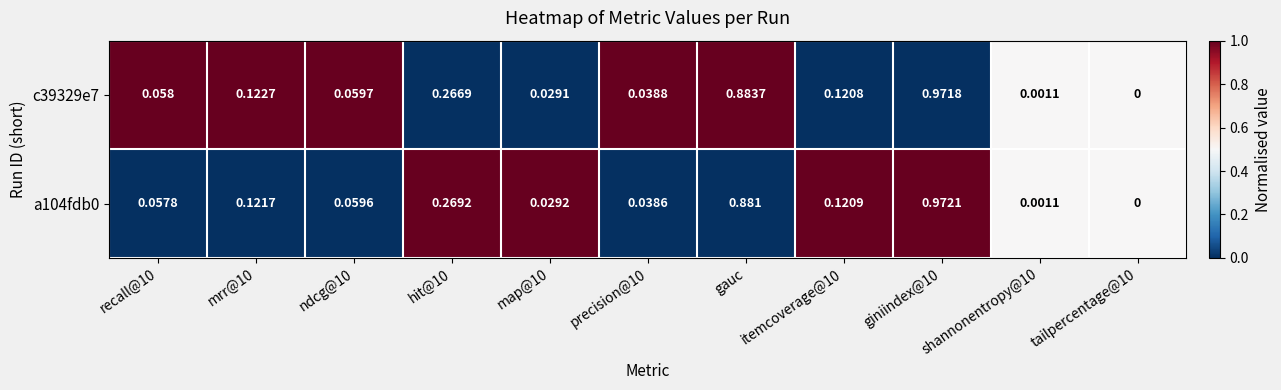

At which category does the chart reach its peak across all series?

giniindex@10